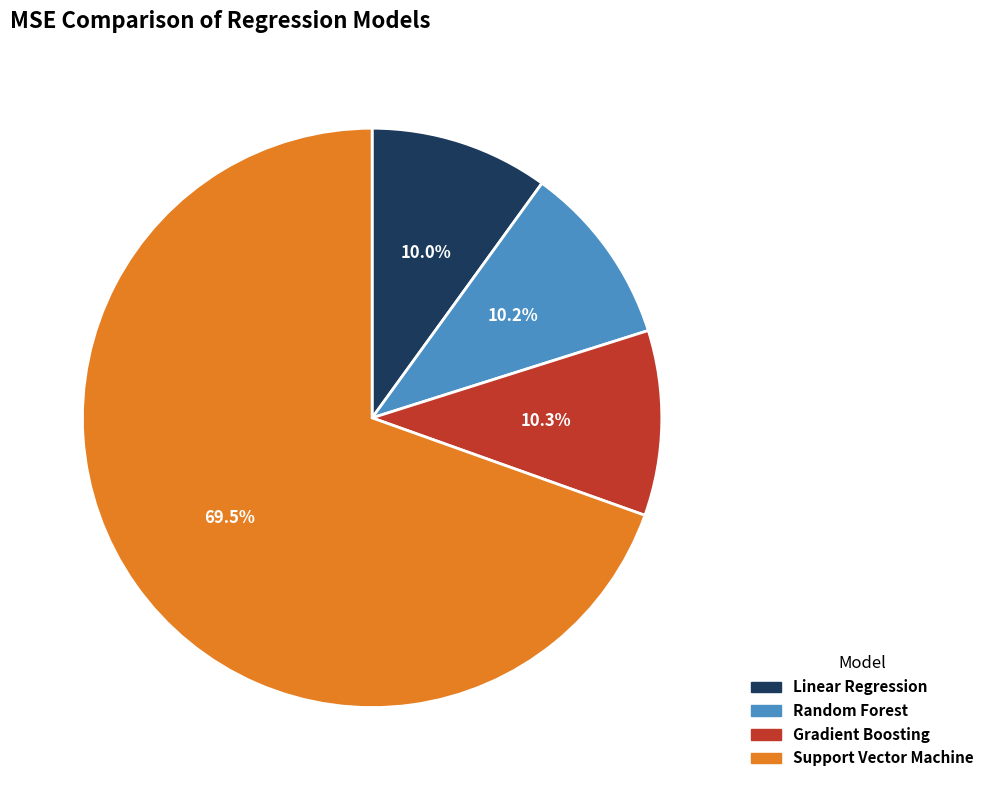

How many slices are in this pie chart?

4